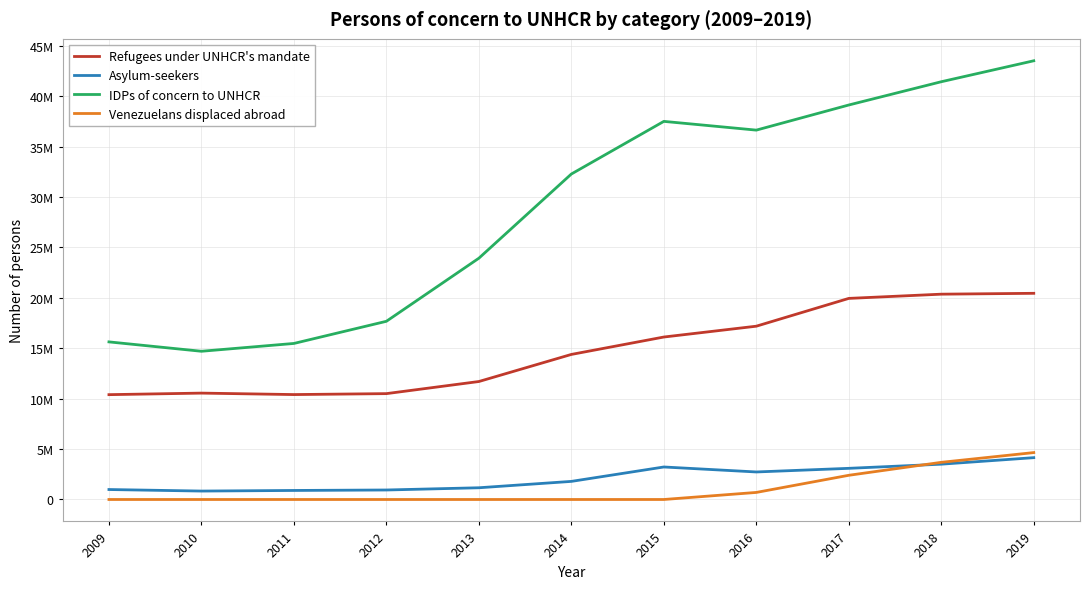

Which has a higher value, 2018 or 2012?

2018